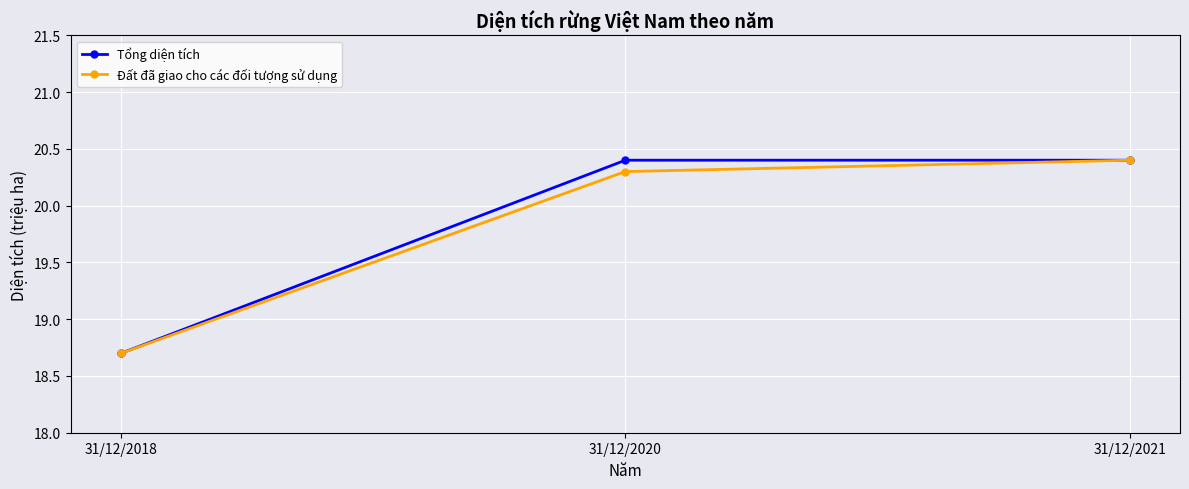

What is the spread (max minus min) of values at 31/12/2020?

0.1